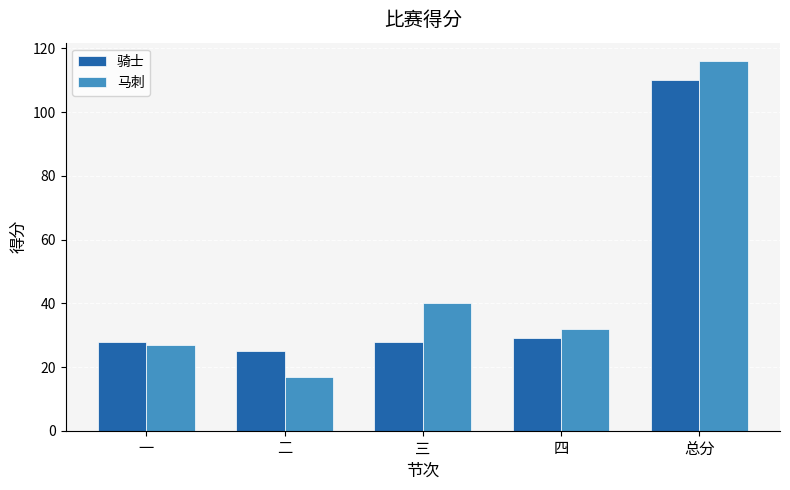

At which label does 马刺 reach its peak?

总分